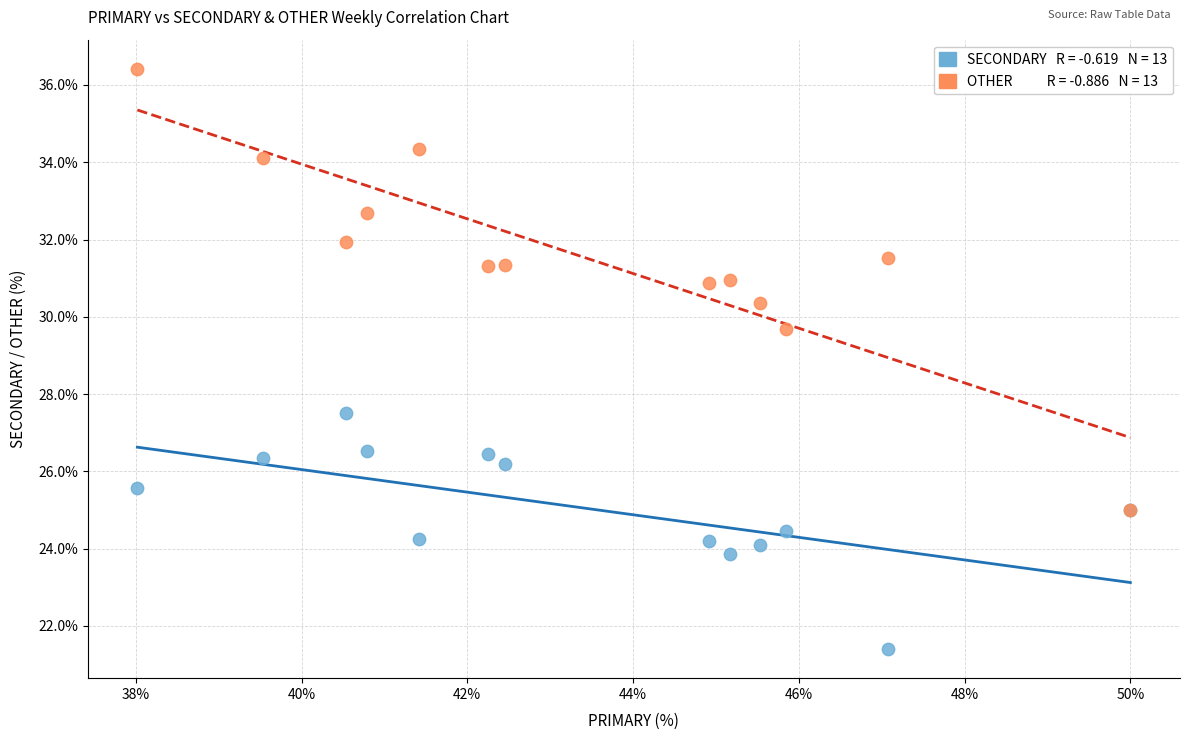

Across all series, what Y value is closest to 28?

27.5